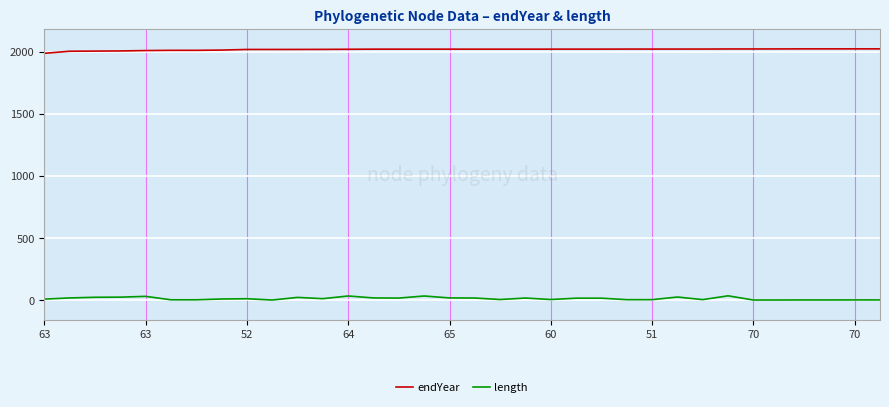

What are all the series names shown in the legend?

endYear, length